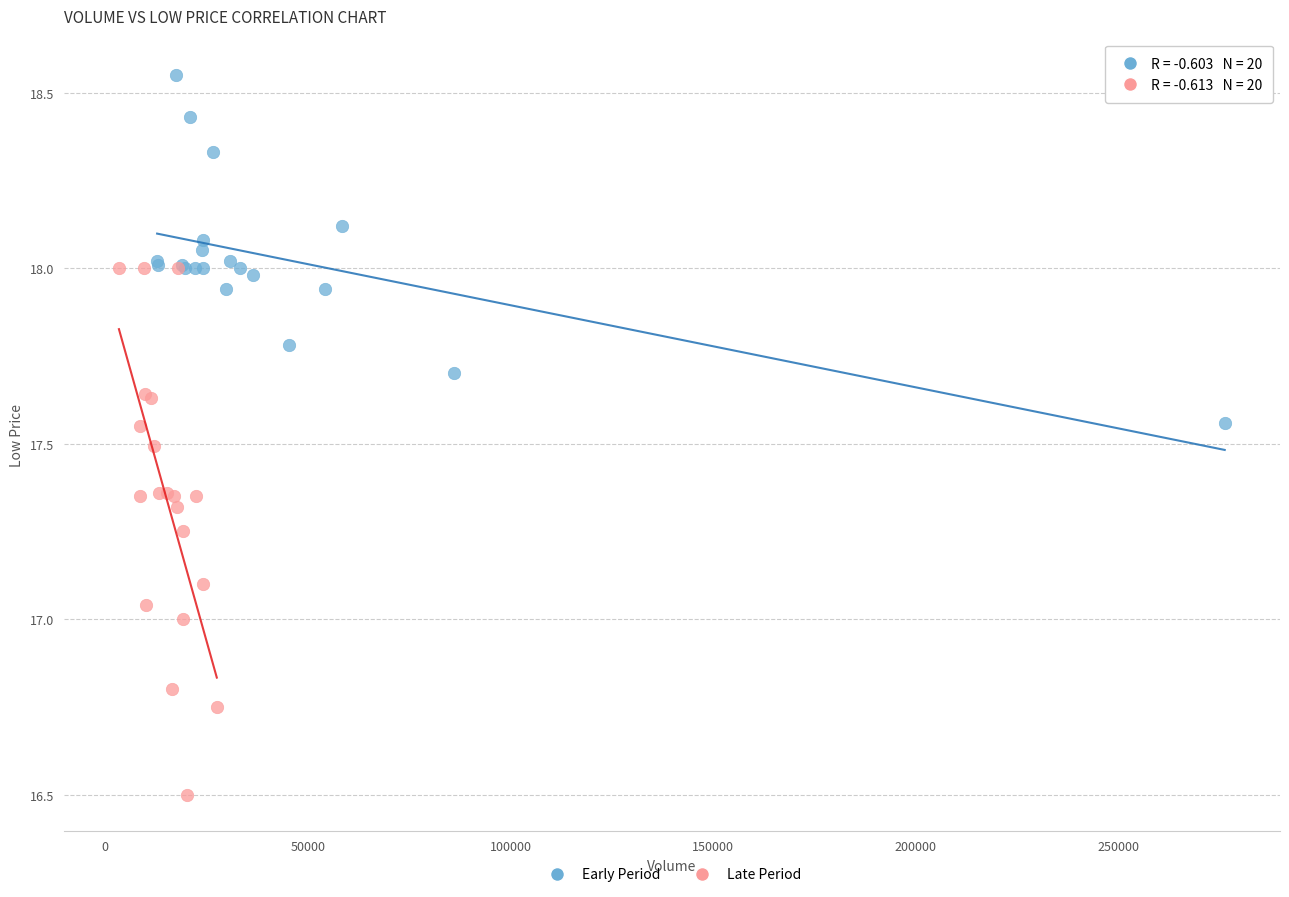

What are all the series names shown in the legend?

Early Period, Late Period